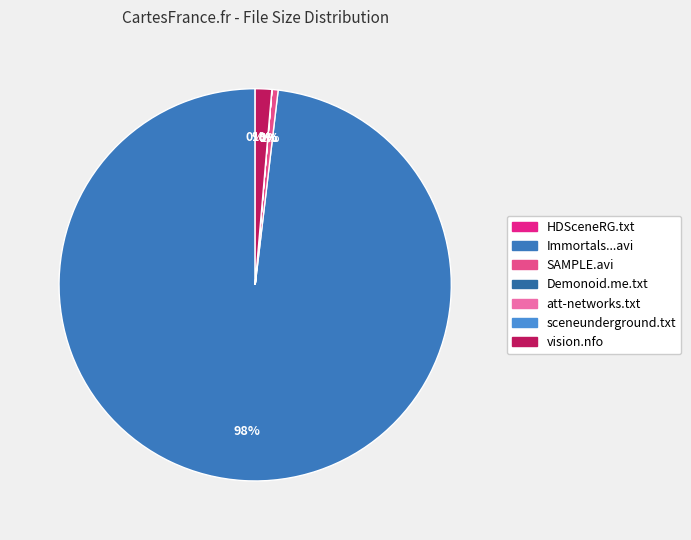

Count the number of slices in the pie.

7